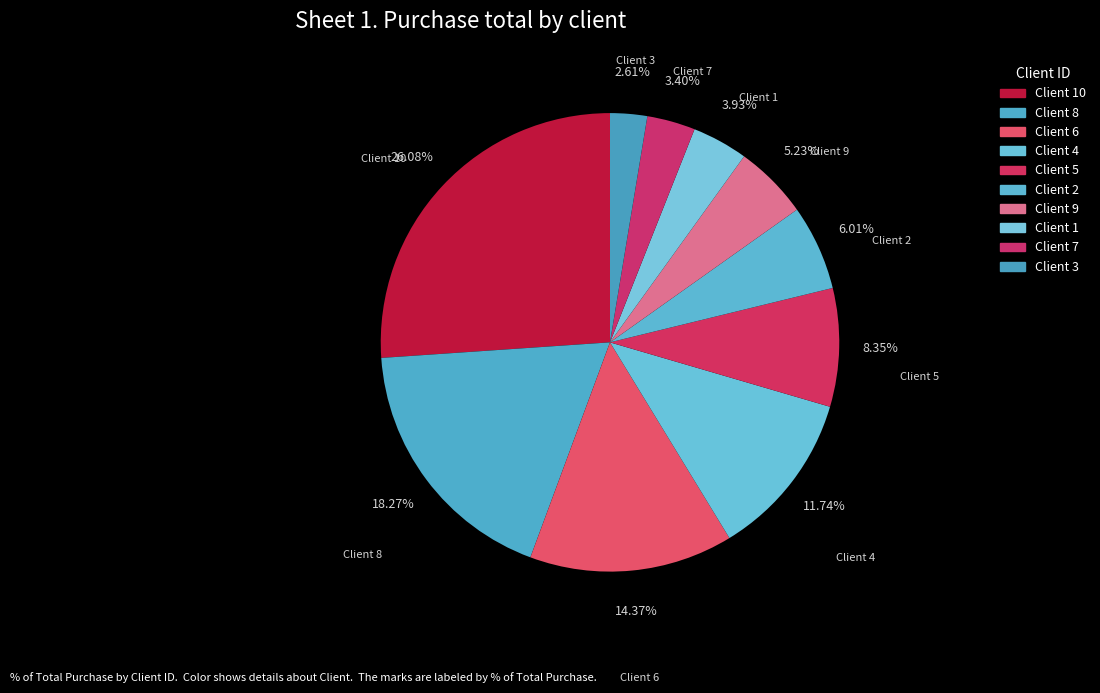

Which category has the smallest portion of the pie?

Client 3